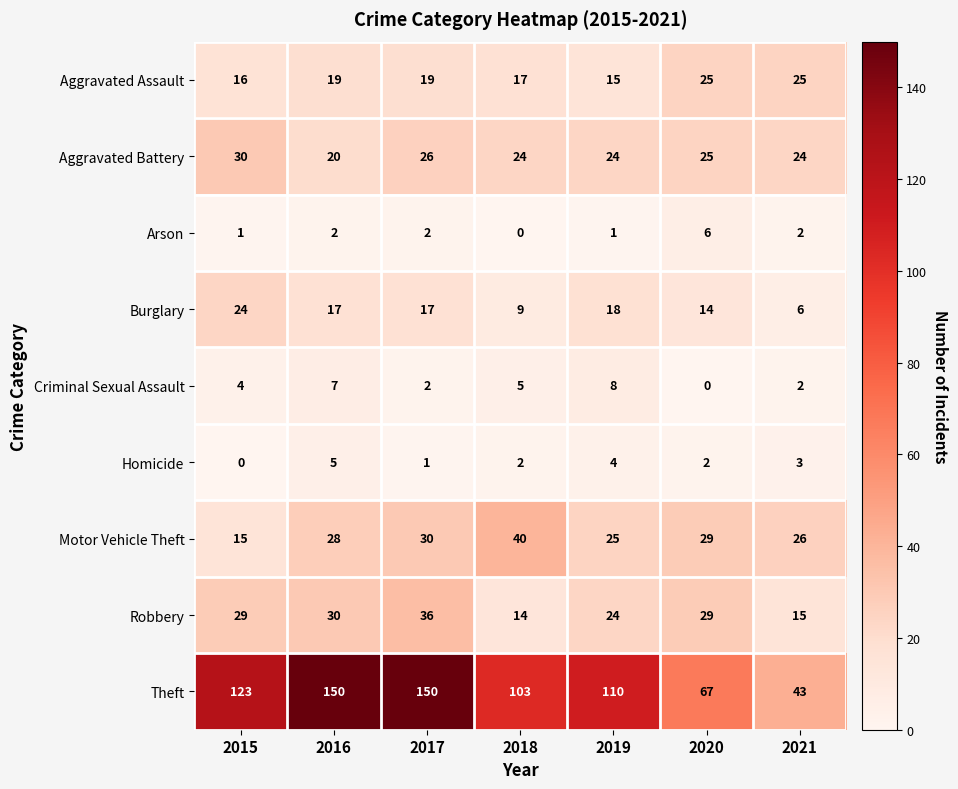

What is the difference between the second highest and minimum values in the Homicide series?

4